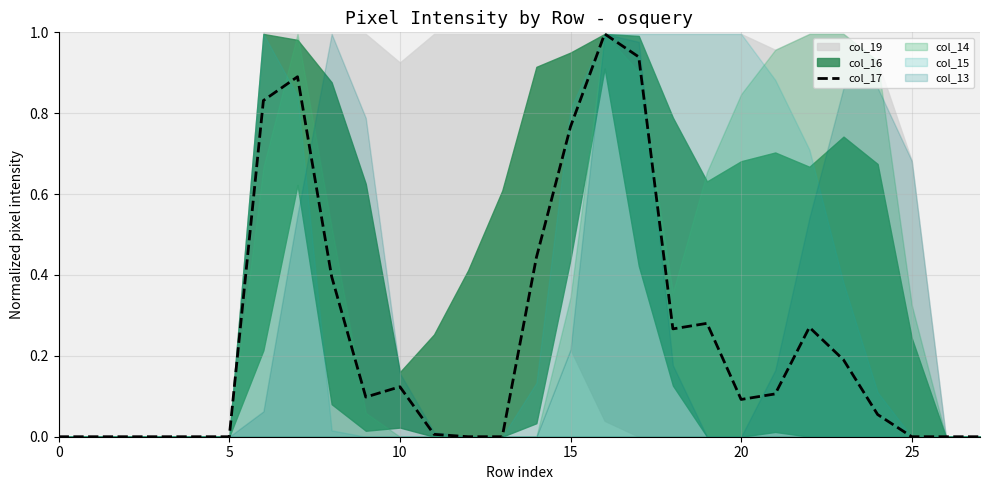

Does the chart display data point markers on the line(s)?

No